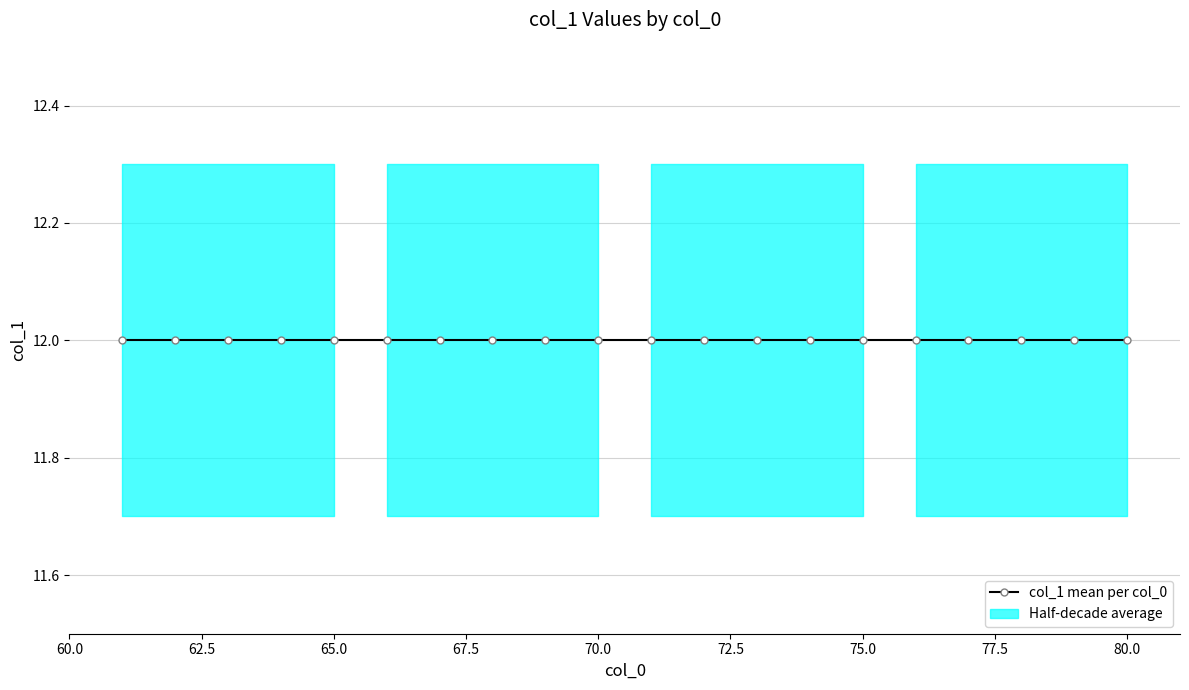

True or false: col_1 mean per col_0 and x_labels intersect in this chart.

False